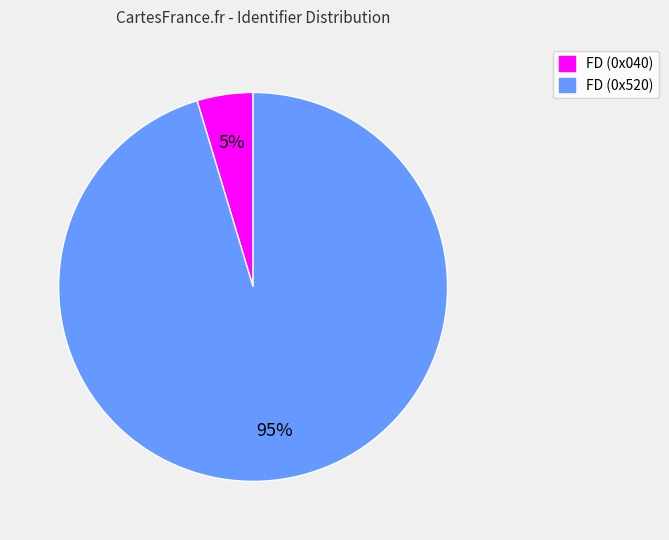

The FD (0x520) slice represents 95% of the pie. True or false?

True